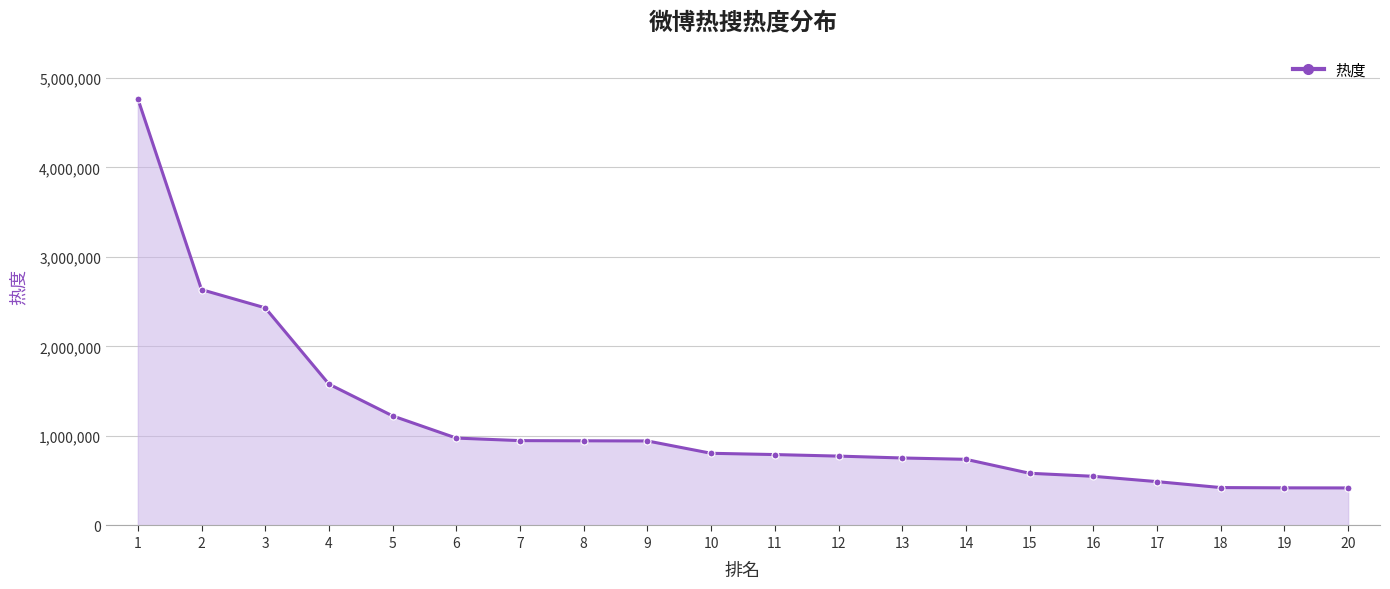

What is the value of the 16th point from the left?

549176